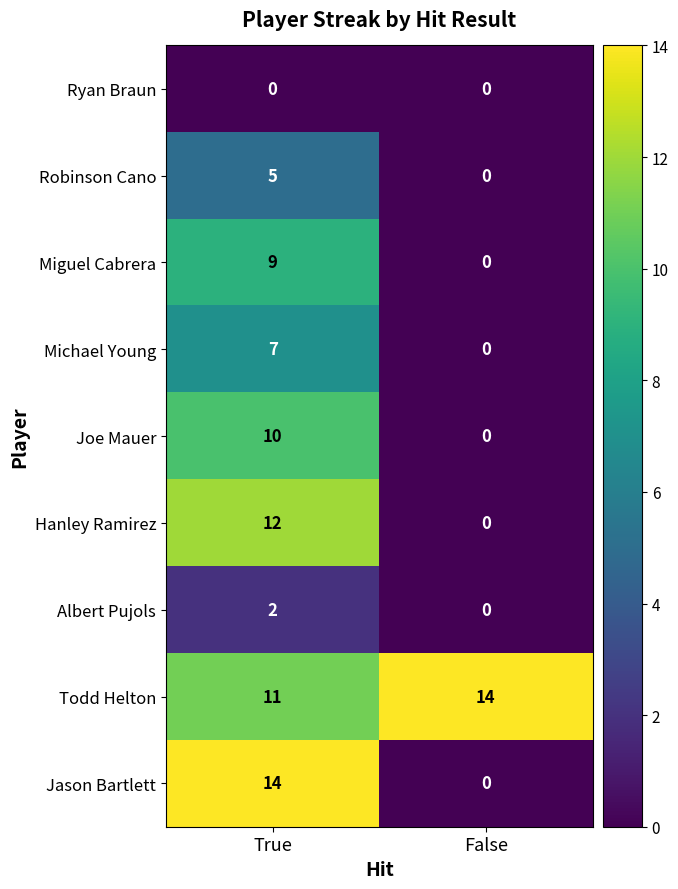

What is the greatest value displayed?

14